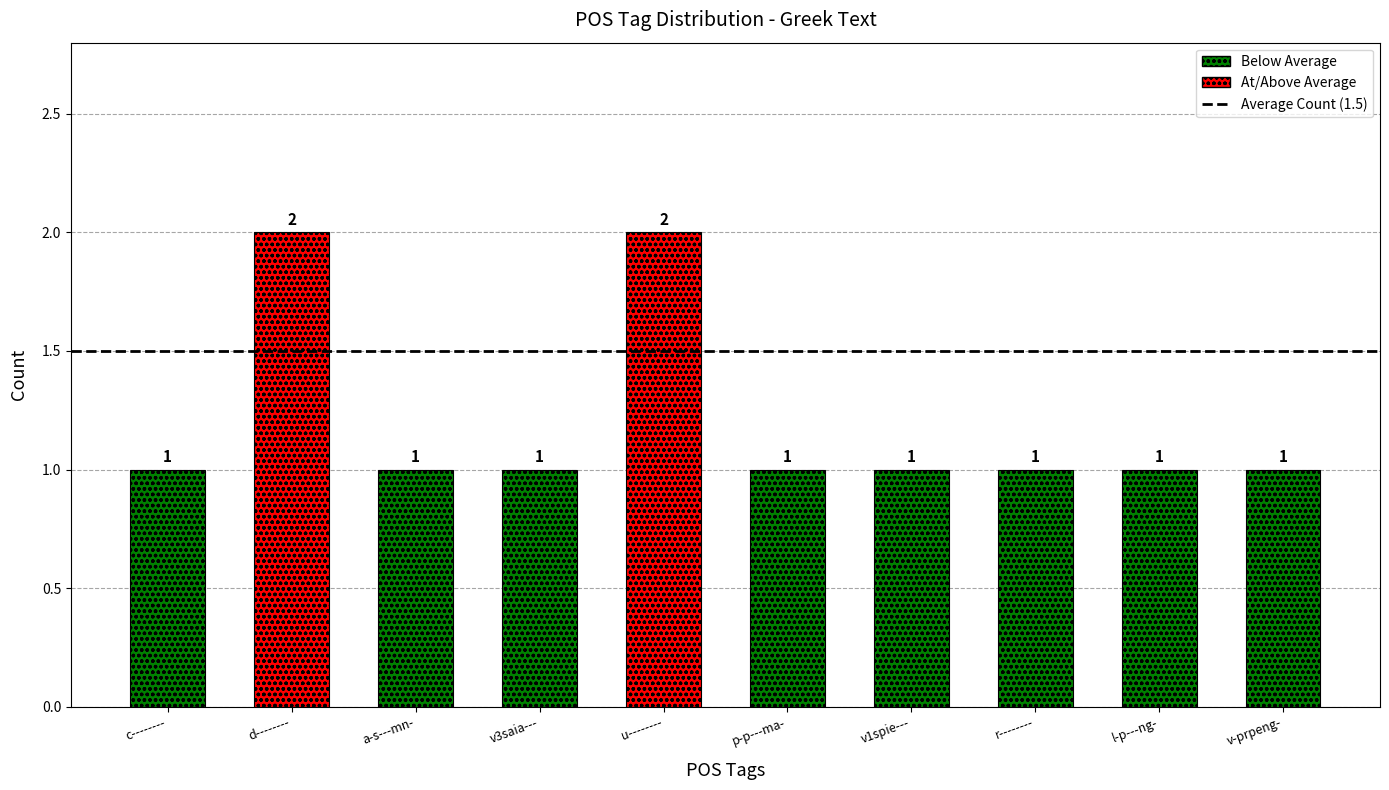

How many distinct data groups are displayed?

1